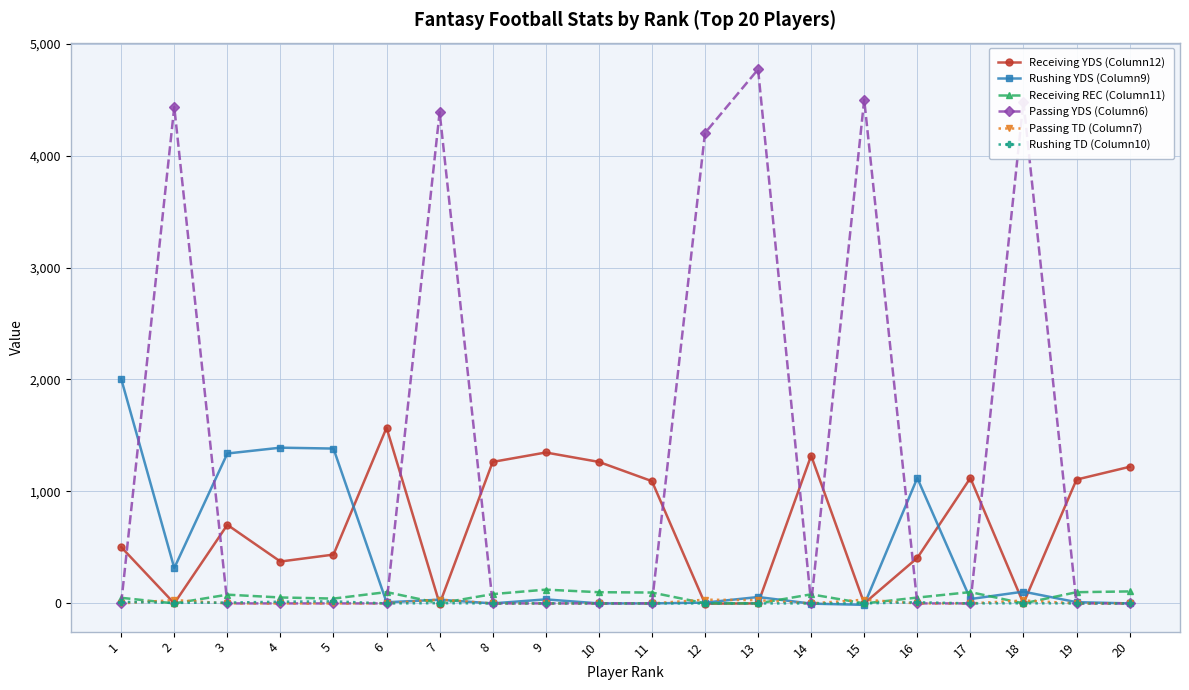

In Receiving YDS (Column12), how many points are higher than both neighbors (excluding endpoints)?

5